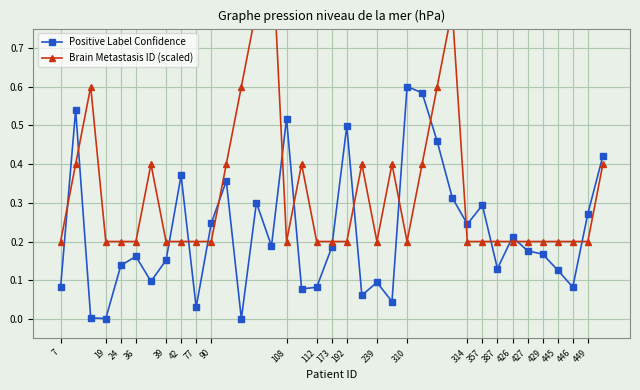

What is the difference between the second highest and second lowest values in the Positive Label Confidence series?

0.6